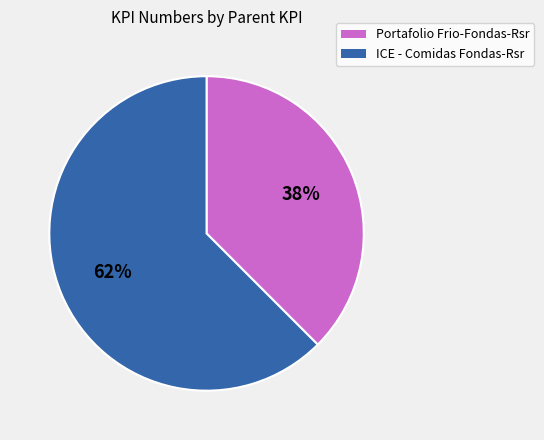

Is there a majority slice in this chart?

Yes